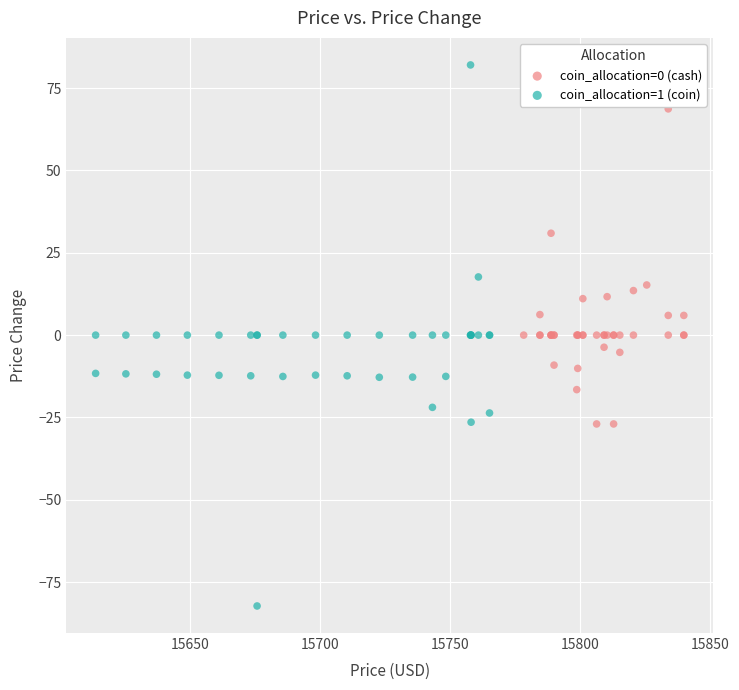

Which series has the largest Y range (max minus min)?

coin_allocation=1 (coin)